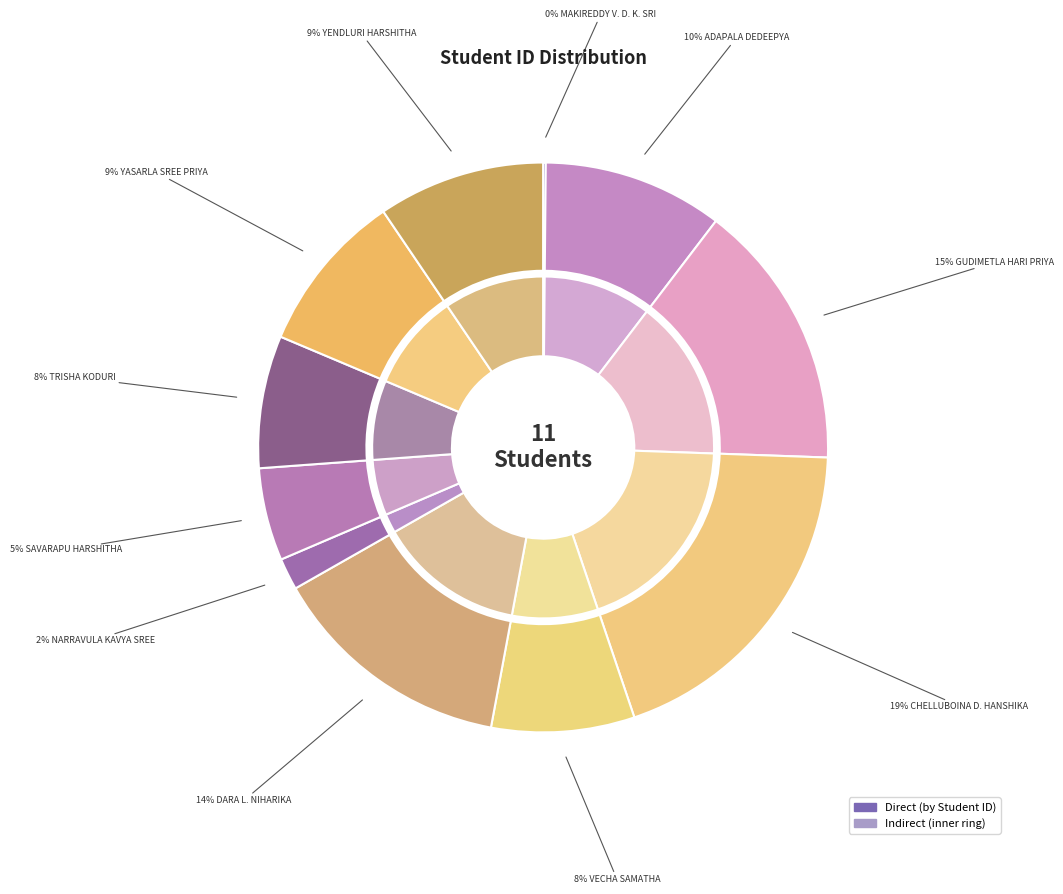

Is the sum of ADAPALA DEDEEPYA and DARA LAKSHMI NIHARIKA greater than half?

No